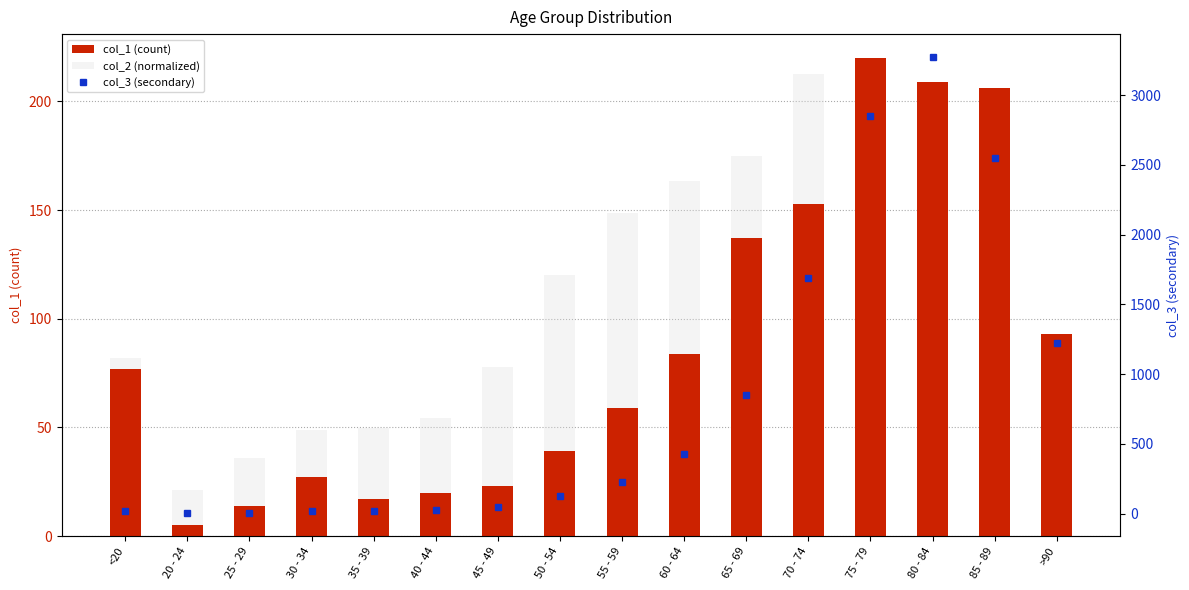

Is the value of col_1 (count) at 65 - 69 greater than the value of col_3 (secondary) at 25 - 29?

Yes